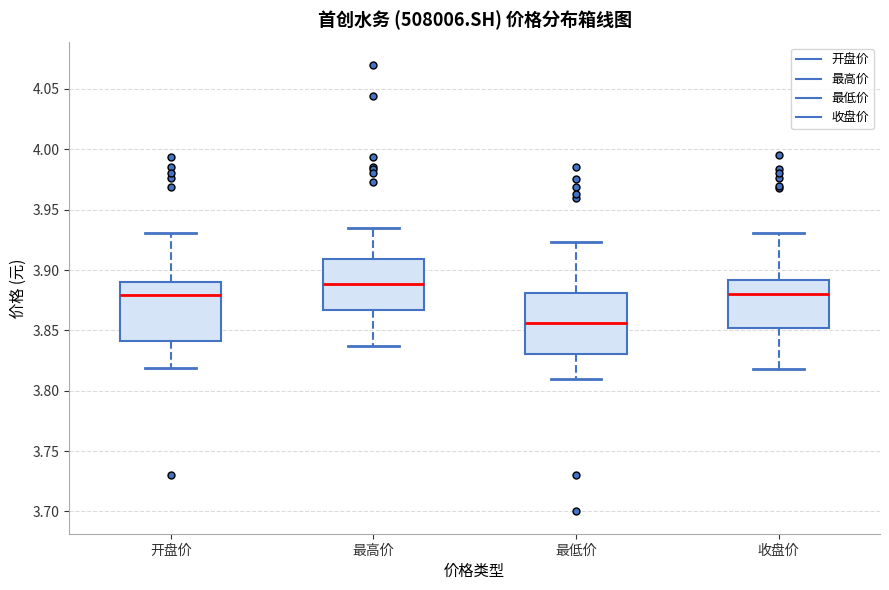

Reading left to right, transcribe this box plot: for each box, give where its median line is, the range the box spans, and where its two whiskers end, as read against the y-axis. The values are not printed on the chart, so give them approximately, as read against the axis.

开盘价: median 3.880, box 3.840 to 3.890, whiskers 3.820 to 3.930
最高价: median 3.890, box 3.865 to 3.910, whiskers 3.835 to 3.935
最低价: median 3.855, box 3.830 to 3.880, whiskers 3.810 to 3.925
收盘价: median 3.880, box 3.850 to 3.890, whiskers 3.820 to 3.930